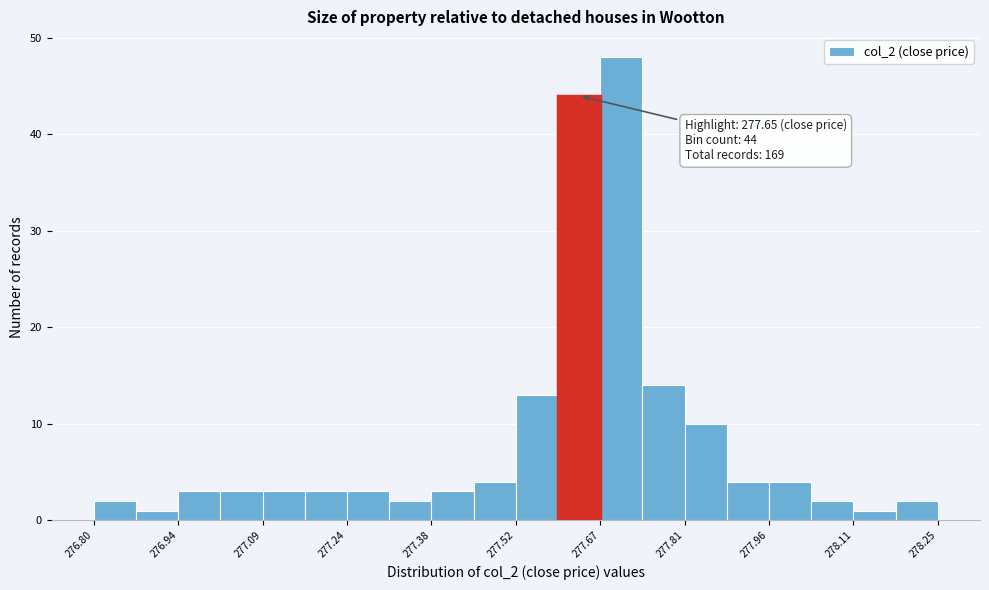

Around what value on the x-axis is the tallest bar? Give the approximate position of its centre, as read against the axis.

277.70